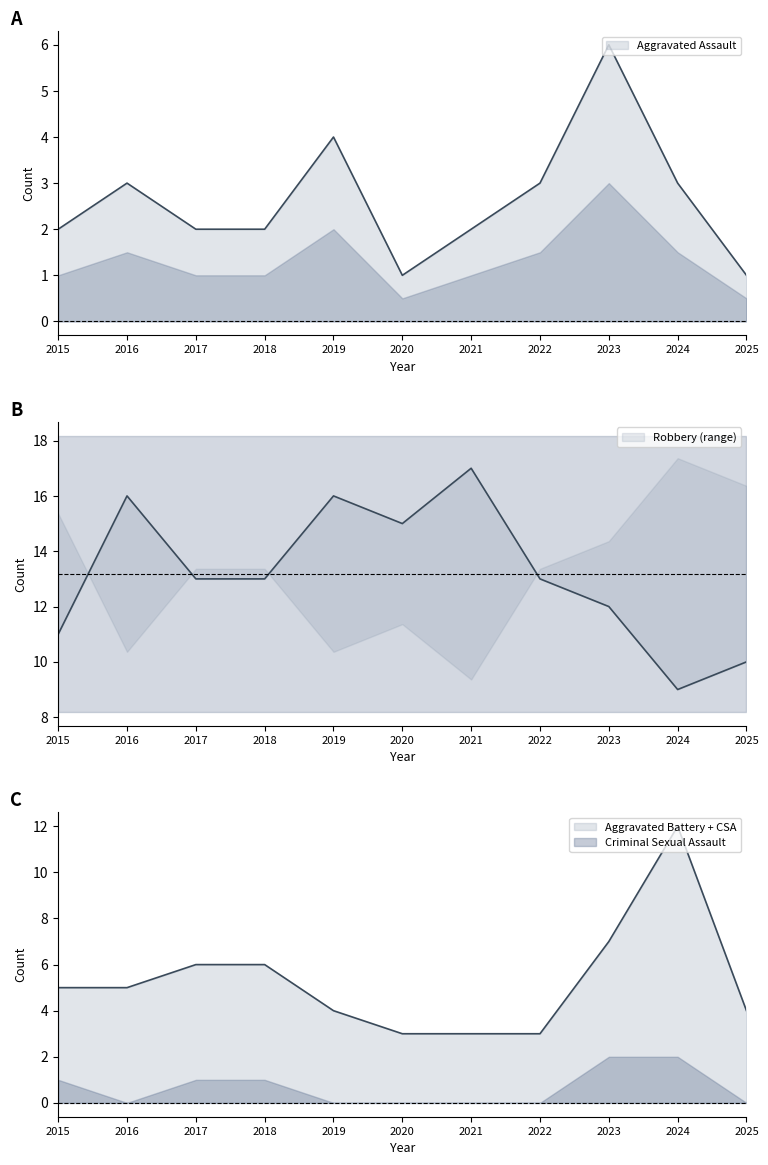

True or false: Aggravated Battery and Total cross at least once.

False